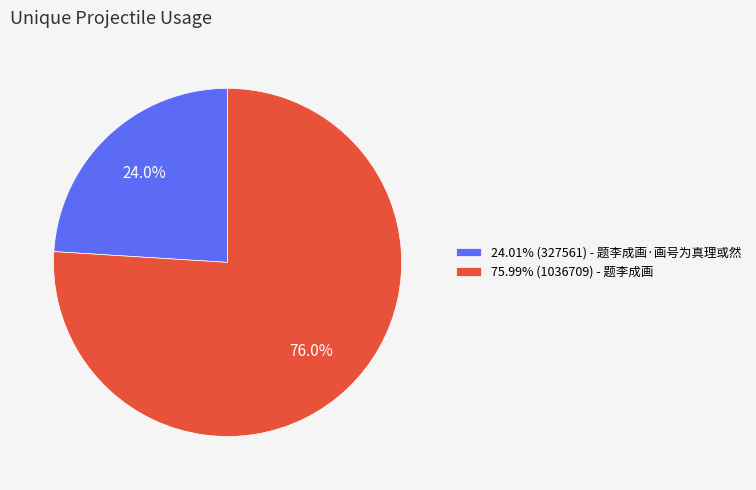

How many segments does this pie chart have?

2